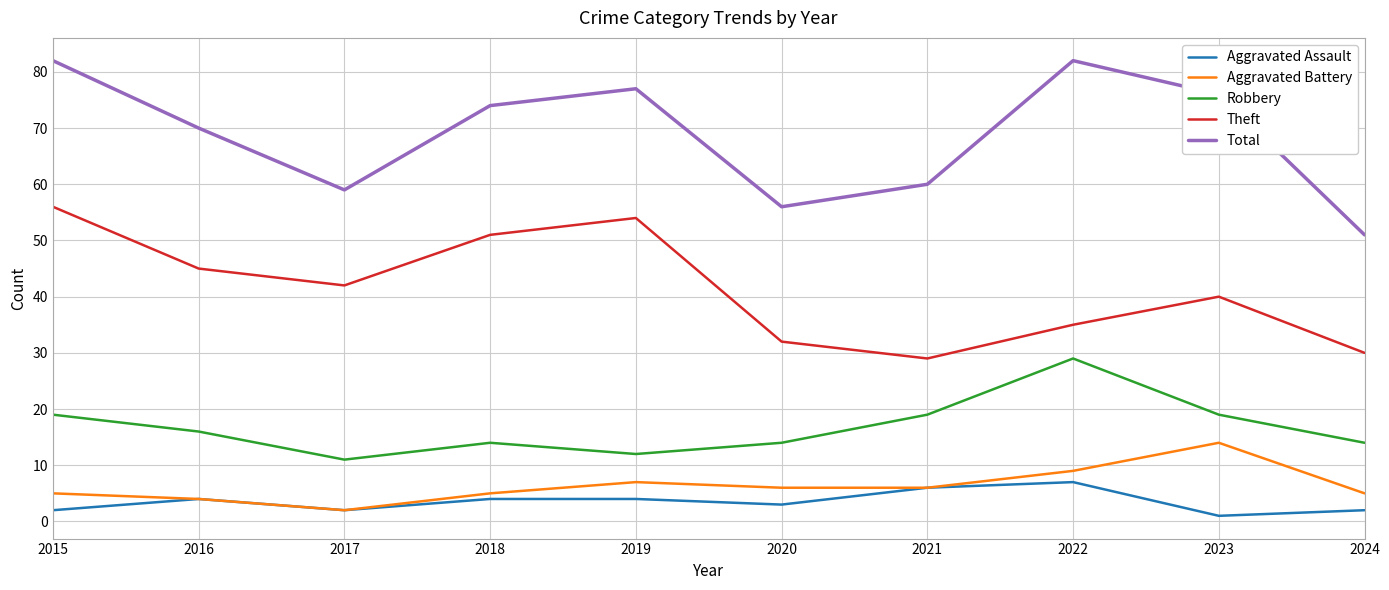

Reading right to left, extract all data points from this chart.

Aggravated Assault: 2	1	7	6	3	4	4	2	4	2
Aggravated Battery: 5	14	9	6	6	7	5	2	4	5
Robbery: 14	19	29	19	14	12	14	11	16	19
Theft: 30	40	35	29	32	54	51	42	45	56
Total: 51	76	82	60	56	77	74	59	70	82